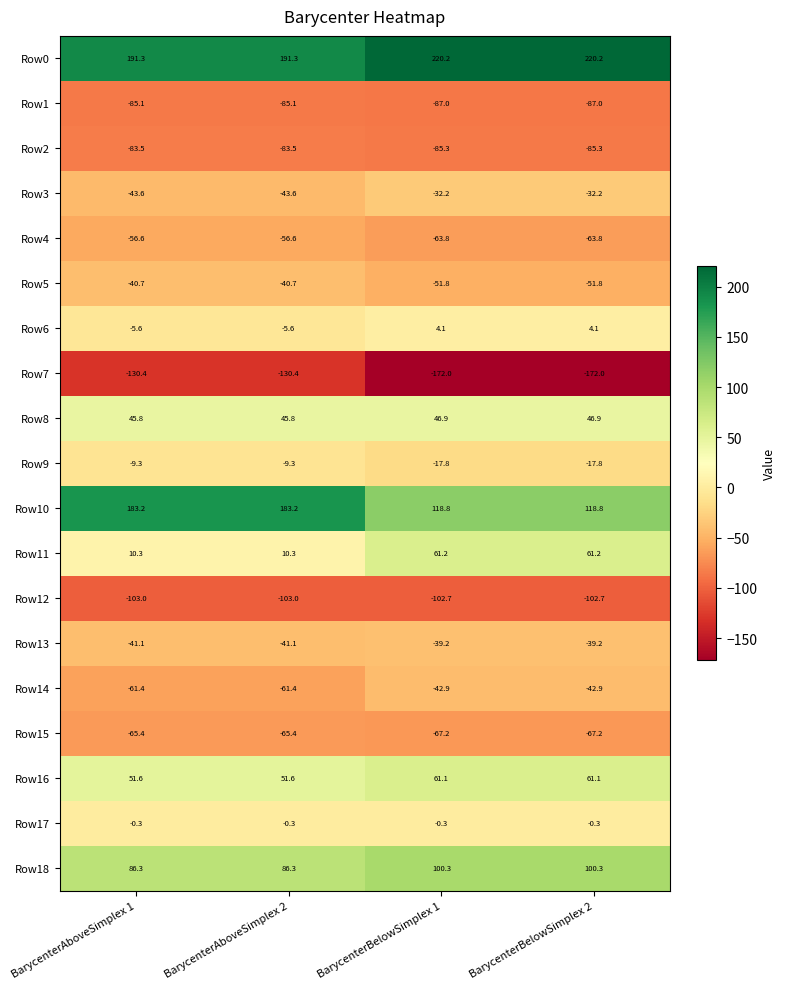

Which series changed the most between BarycenterAboveSimplex 2 and BarycenterBelowSimplex 2?

Row10